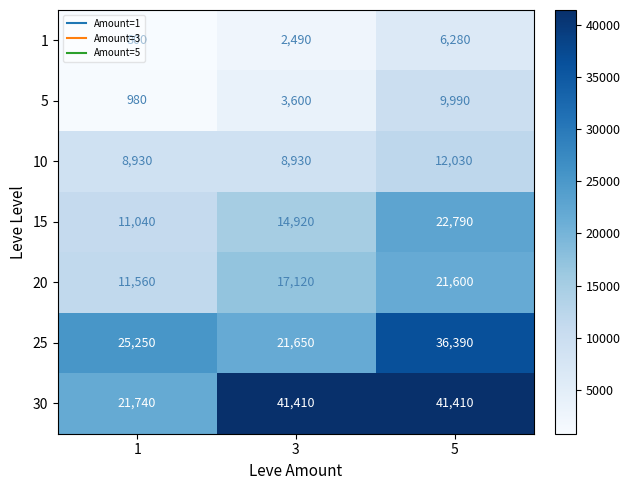

At how many categories does at least one series exceed 11534?

3